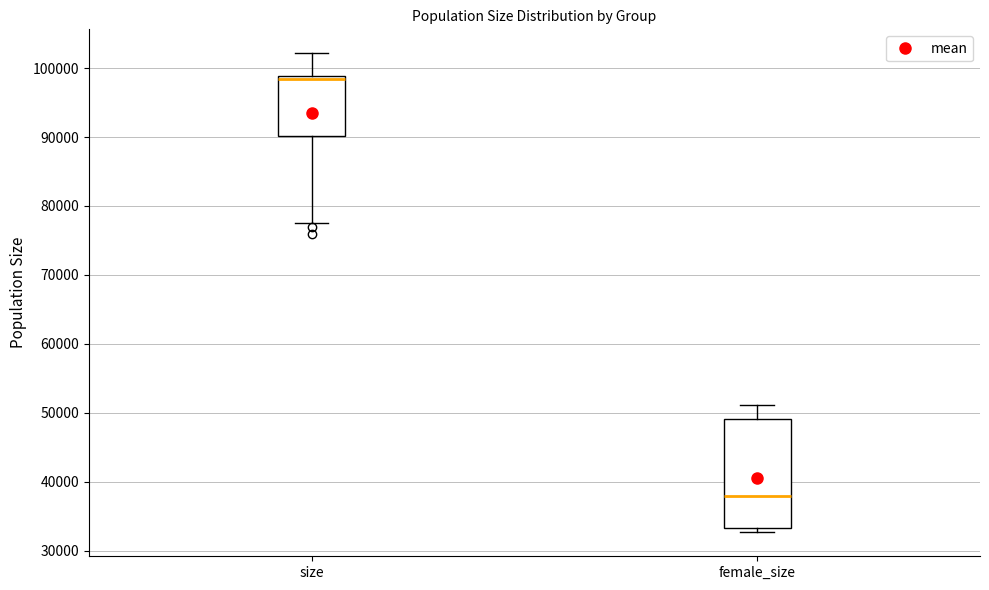

Reading left to right, transcribe this box plot: for each box, give where its median line is, the range the box spans, and where its two whiskers end, as read against the y-axis. The values are not printed on the chart, so give them approximately, as read against the axis.

size: median 98000, box 90000 to 99000, whiskers 78000 to 102000
female_size: median 38000, box 33000 to 49000, whiskers 33000 (just below the box's lower edge) to 51000